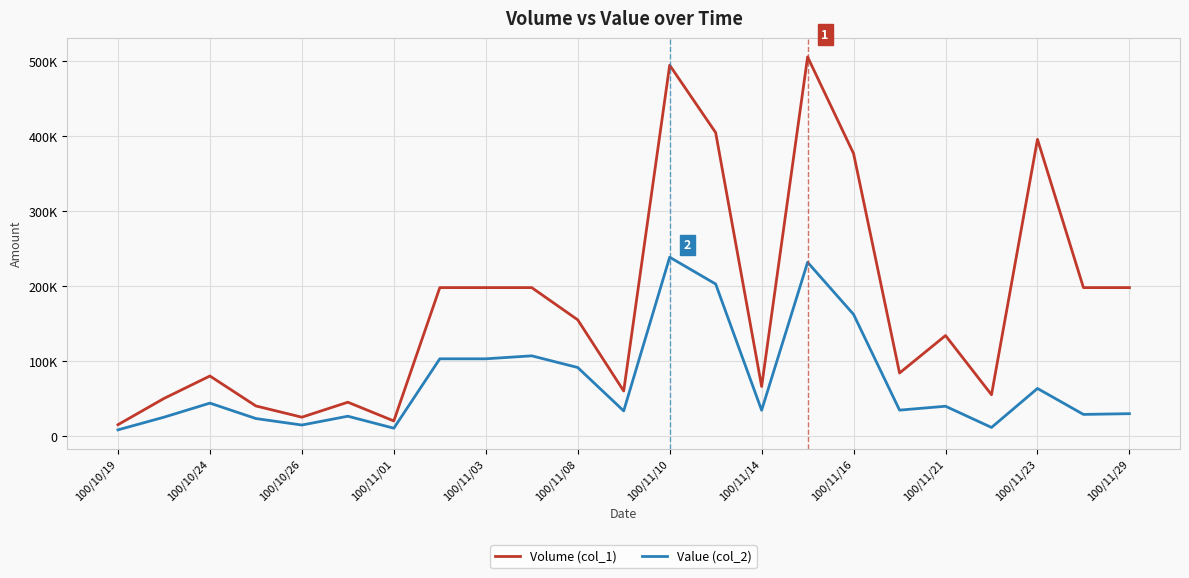

True or false: Value (col_2) and Volume (col_1) cross at least once.

False